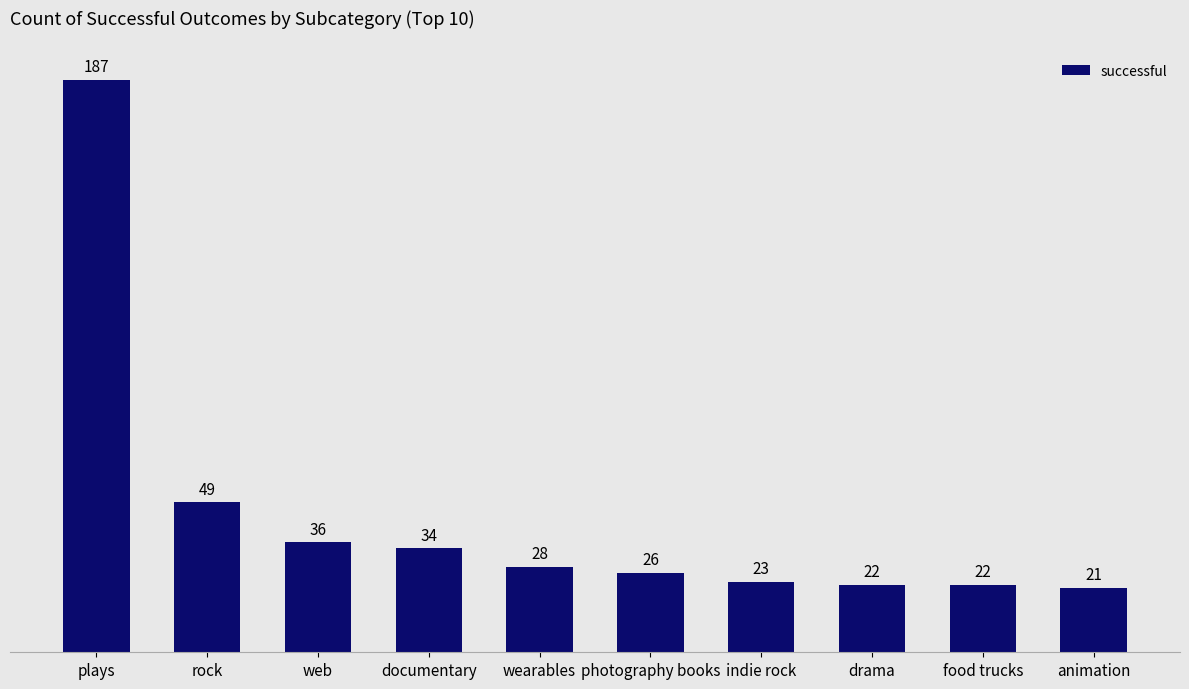

At which label is the value closest to 104?

rock